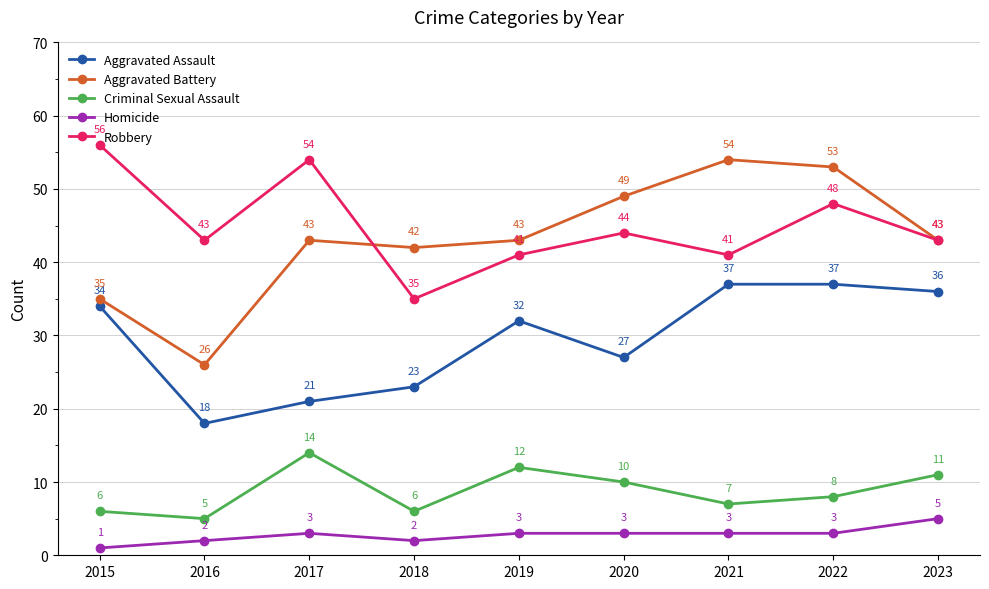

What is the highest value of the Criminal Sexual Assault series?

14